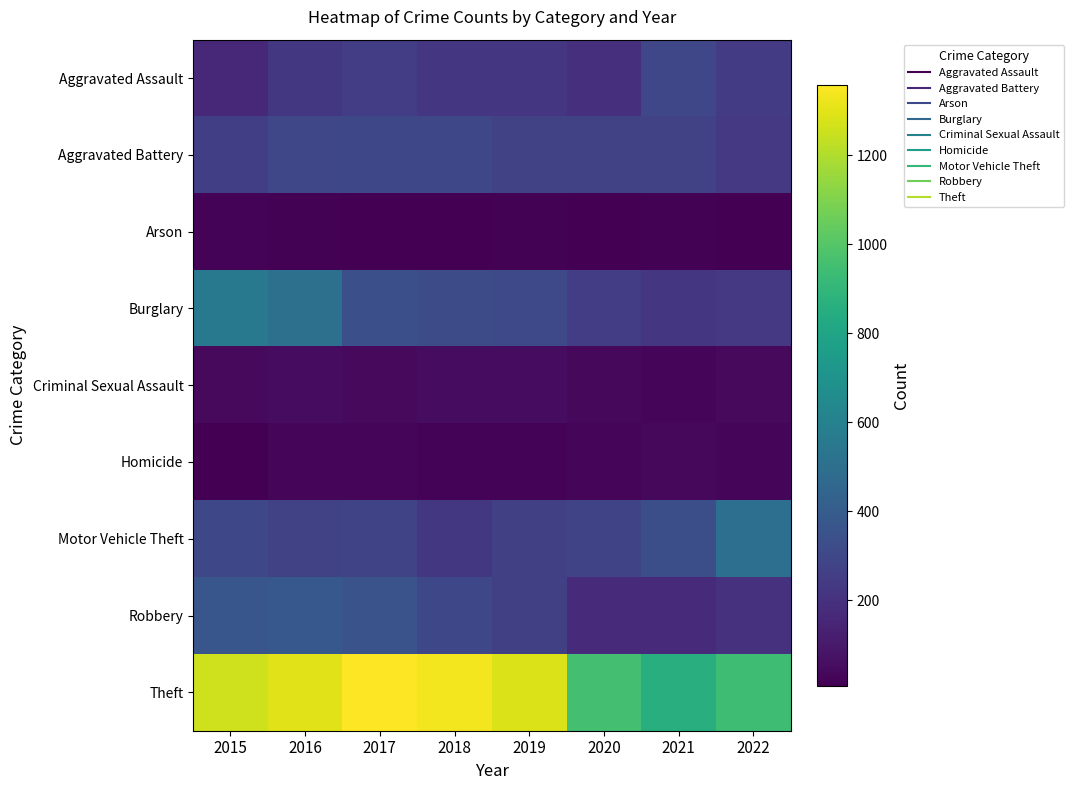

Reading left to right, transcribe all the data shown in this chart.

Aggravated Assault: 2015=164	2016=225	2017=251	2018=220	2019=220	2020=192	2021=295	2022=244
Aggravated Battery: 2015=260	2016=298	2017=303	2018=302	2019=267	2020=269	2021=270	2022=231
Arson: 2015=22	2016=14	2017=12	2018=8	2019=16	2020=12	2021=18	2022=12
Burglary: 2015=552	2016=505	2017=339	2018=319	2019=308	2020=252	2021=220	2022=234
Criminal Sexual Assault: 2015=43	2016=51	2017=41	2018=51	2019=54	2020=39	2021=33	2022=41
Homicide: 2015=13	2016=28	2017=27	2018=23	2019=21	2020=34	2021=38	2022=33
Motor Vehicle Theft: 2015=299	2016=272	2017=285	2018=225	2019=262	2020=287	2021=332	2022=503
Robbery: 2015=372	2016=381	2017=356	2018=302	2019=264	2020=174	2021=175	2022=201
Theft: 2015=1263	2016=1297	2017=1359	2018=1337	2019=1288	2020=954	2021=856	2022=942